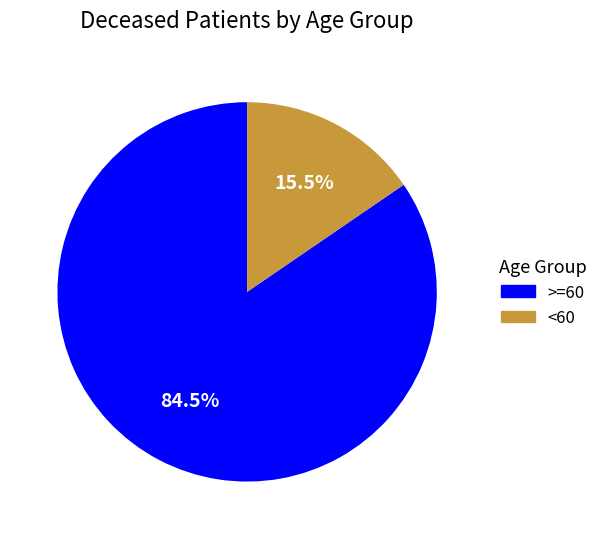

Count the number of slices in the pie.

2